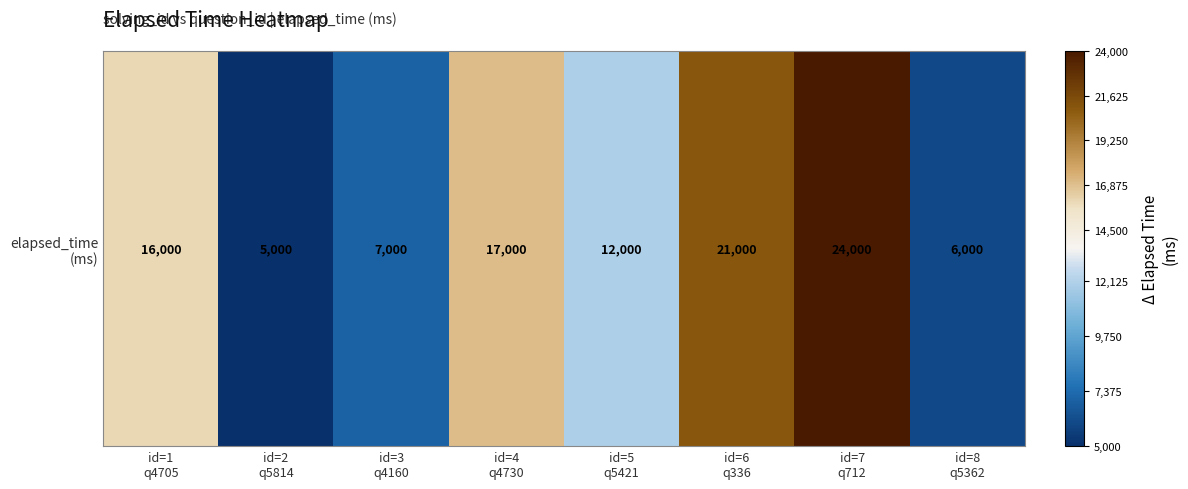

Which label corresponds to the largest value in the chart?

id=7
q712